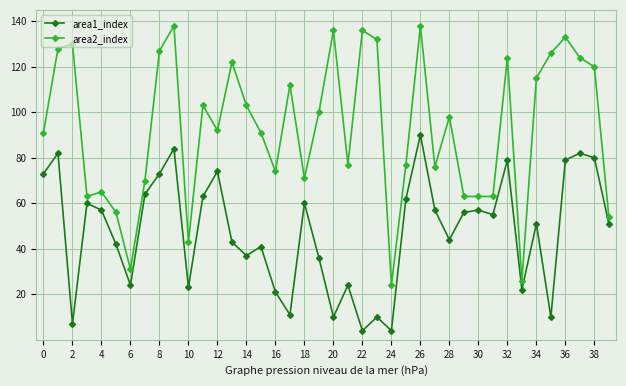

True or false: area2_index has more than 1 points higher than both neighbors.

True